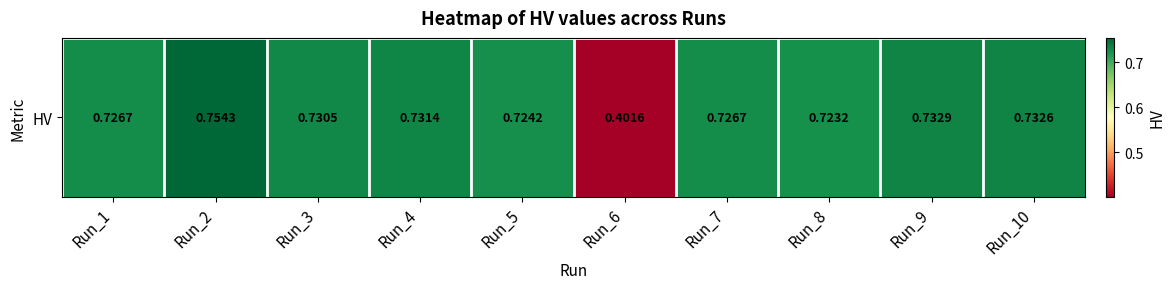

Is it true that the value at Run_9 is 0.7?

True